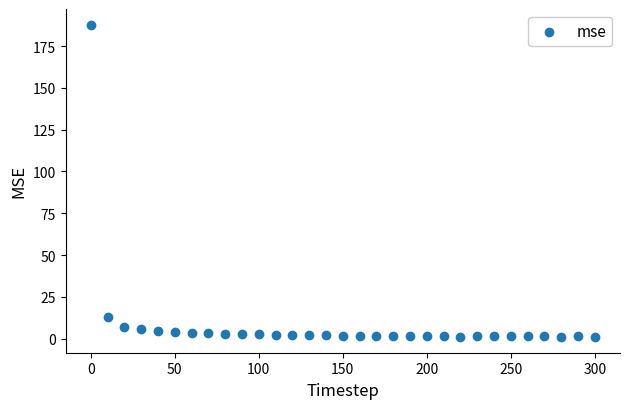

What Y value in the scatter plot is closest to 94?

12.9